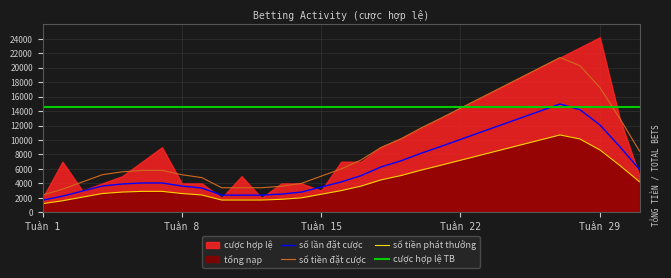

List the labels in order of value, smallest first.

1, 10, 12, 3, 15, 4, 8, 9, 13, 14, 5, 11, 31, 2, 6, 16, 17, 7, 18, 19, 20, 21, 30, 22, 23, 24, 25, 26, 27, 28, 29